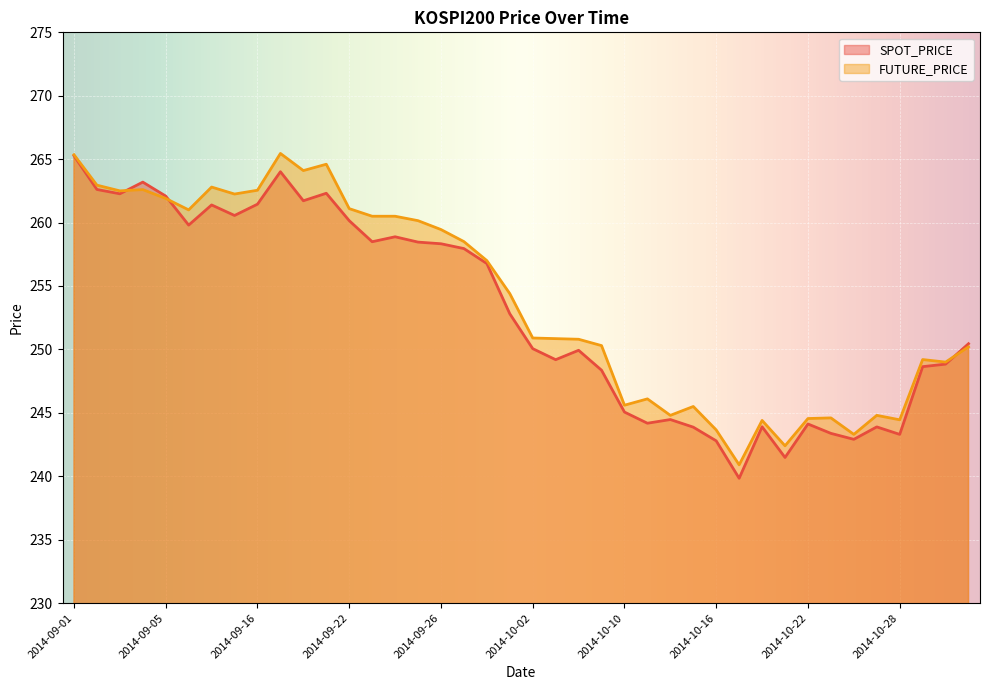

Rank the categories by FUTURE_PRICE value from highest to lowest.

2014-09-17, 2014-09-01, 2014-09-19, 2014-09-18, 2014-09-02, 2014-09-12, 2014-09-04, 2014-09-16, 2014-09-03, 2014-09-15, 2014-09-05, 2014-09-22, 2014-09-11, 2014-09-23, 2014-09-24, 2014-09-25, 2014-09-26, 2014-09-29, 2014-09-30, 2014-10-01, 2014-10-02, 2014-10-06, 2014-10-07, 2014-10-08, 2014-10-31, 2014-10-29, 2014-10-30, 2014-10-13, 2014-10-10, 2014-10-15, 2014-10-14, 2014-10-27, 2014-10-23, 2014-10-22, 2014-10-28, 2014-10-20, 2014-10-16, 2014-10-24, 2014-10-21, 2014-10-17